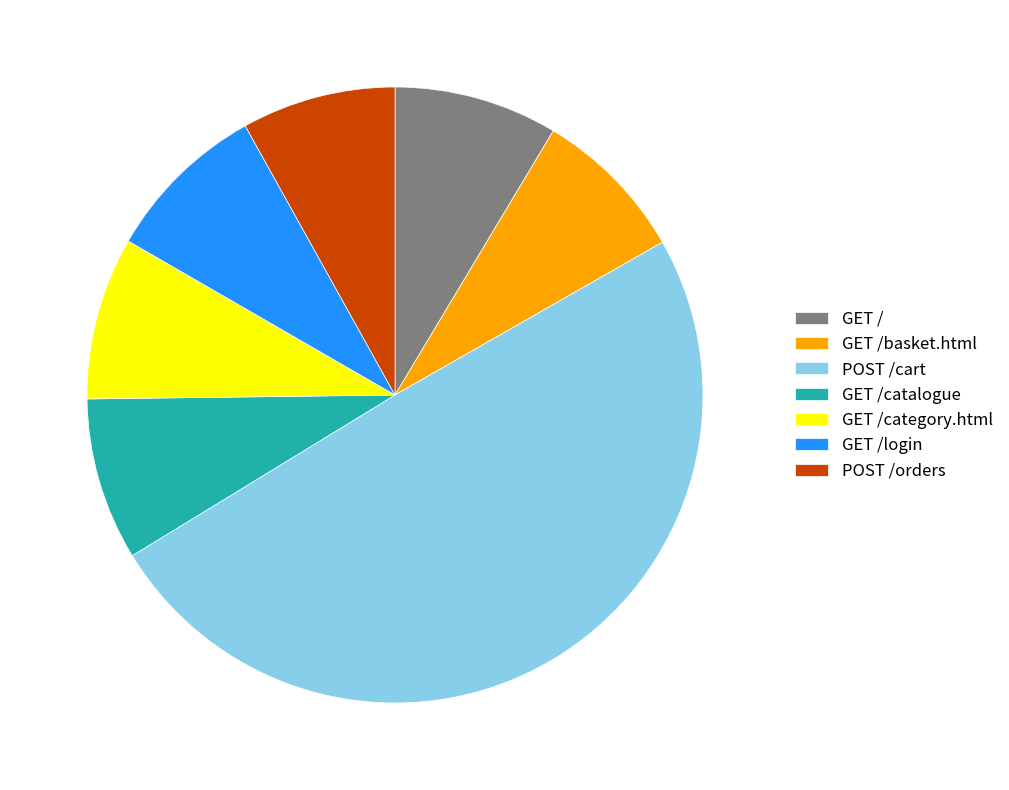

Which category has the biggest portion of the pie?

POST /cart